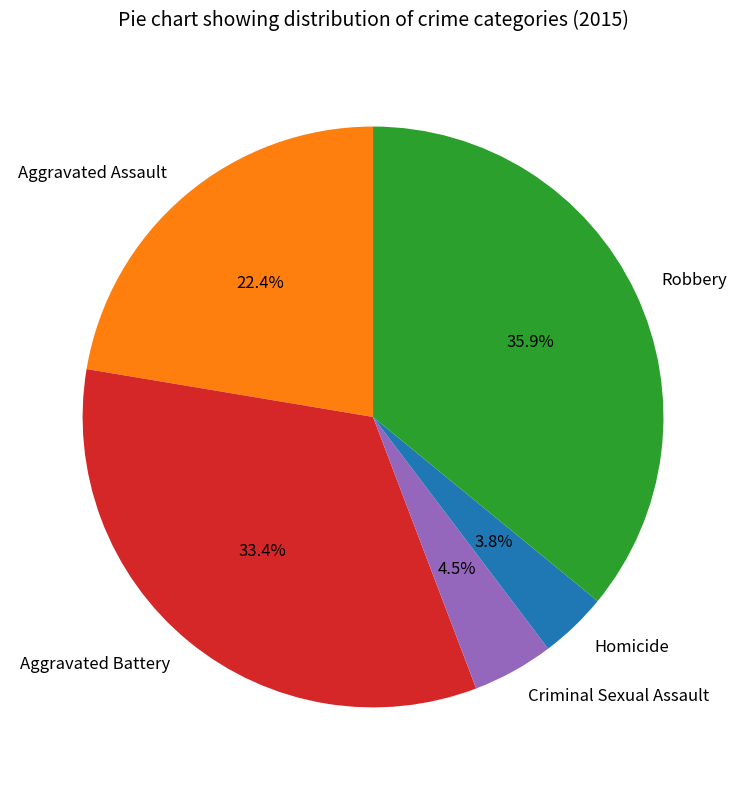

How many segments does this pie chart have?

5